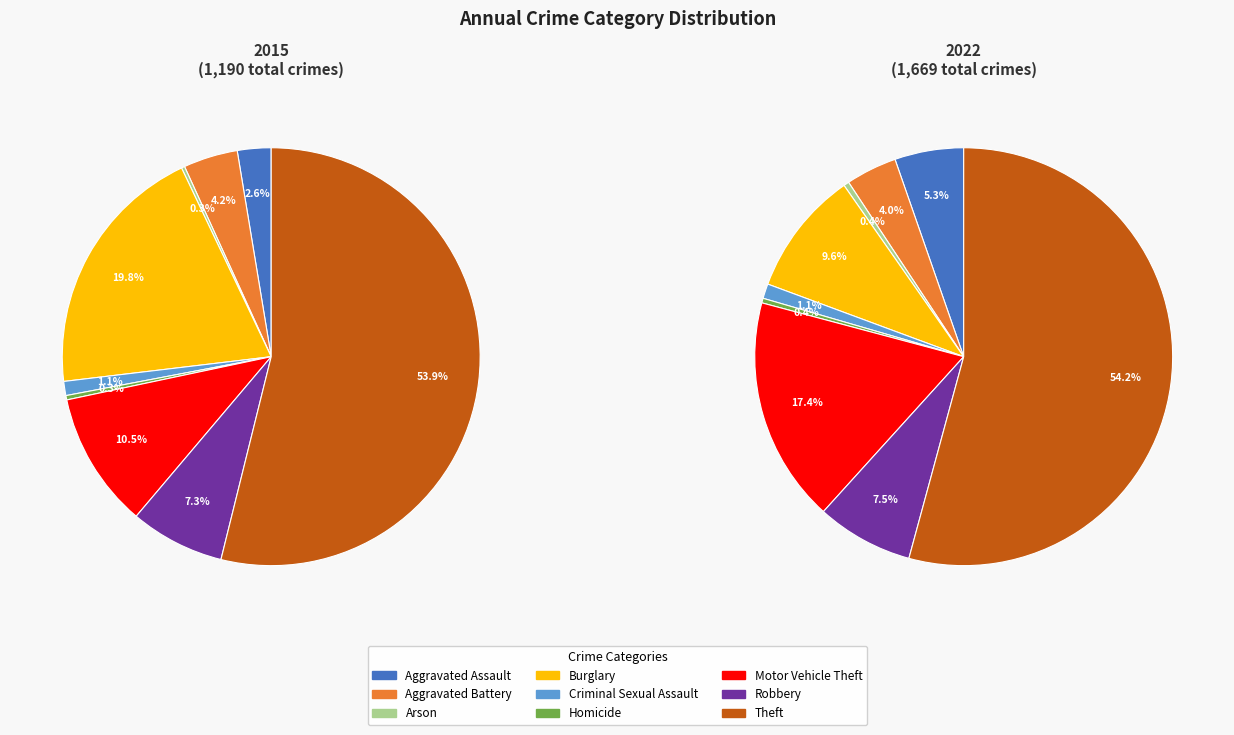

Combined, do values_2015 and 3 account for over 50%?

No